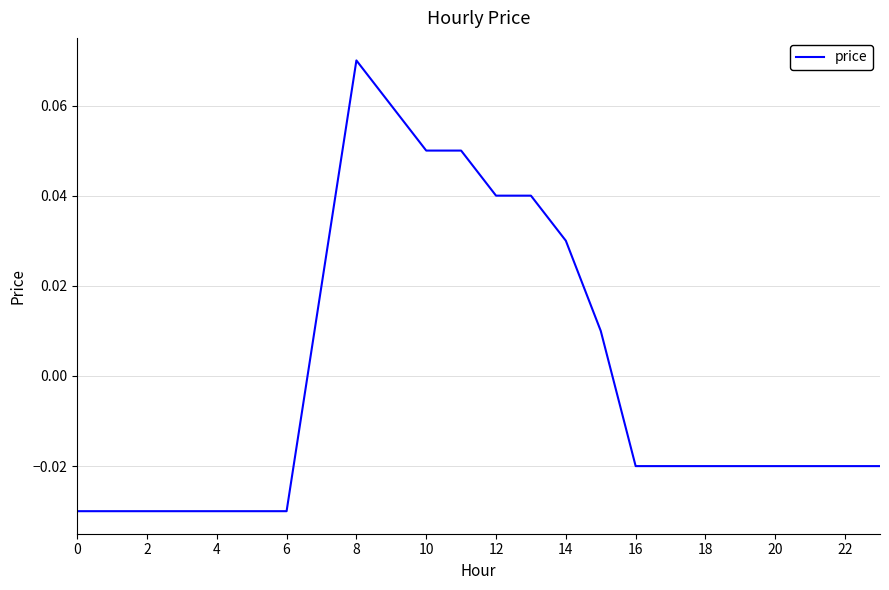

What is the label of the 2nd point from the right?

22